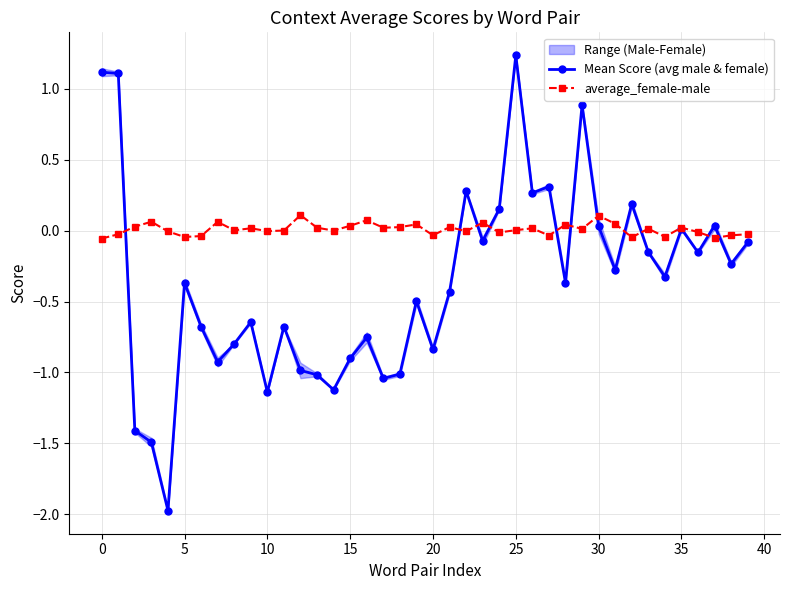

Rank the series at 38 from highest to lowest value.

average_female-male, Mean Score (avg male & female)